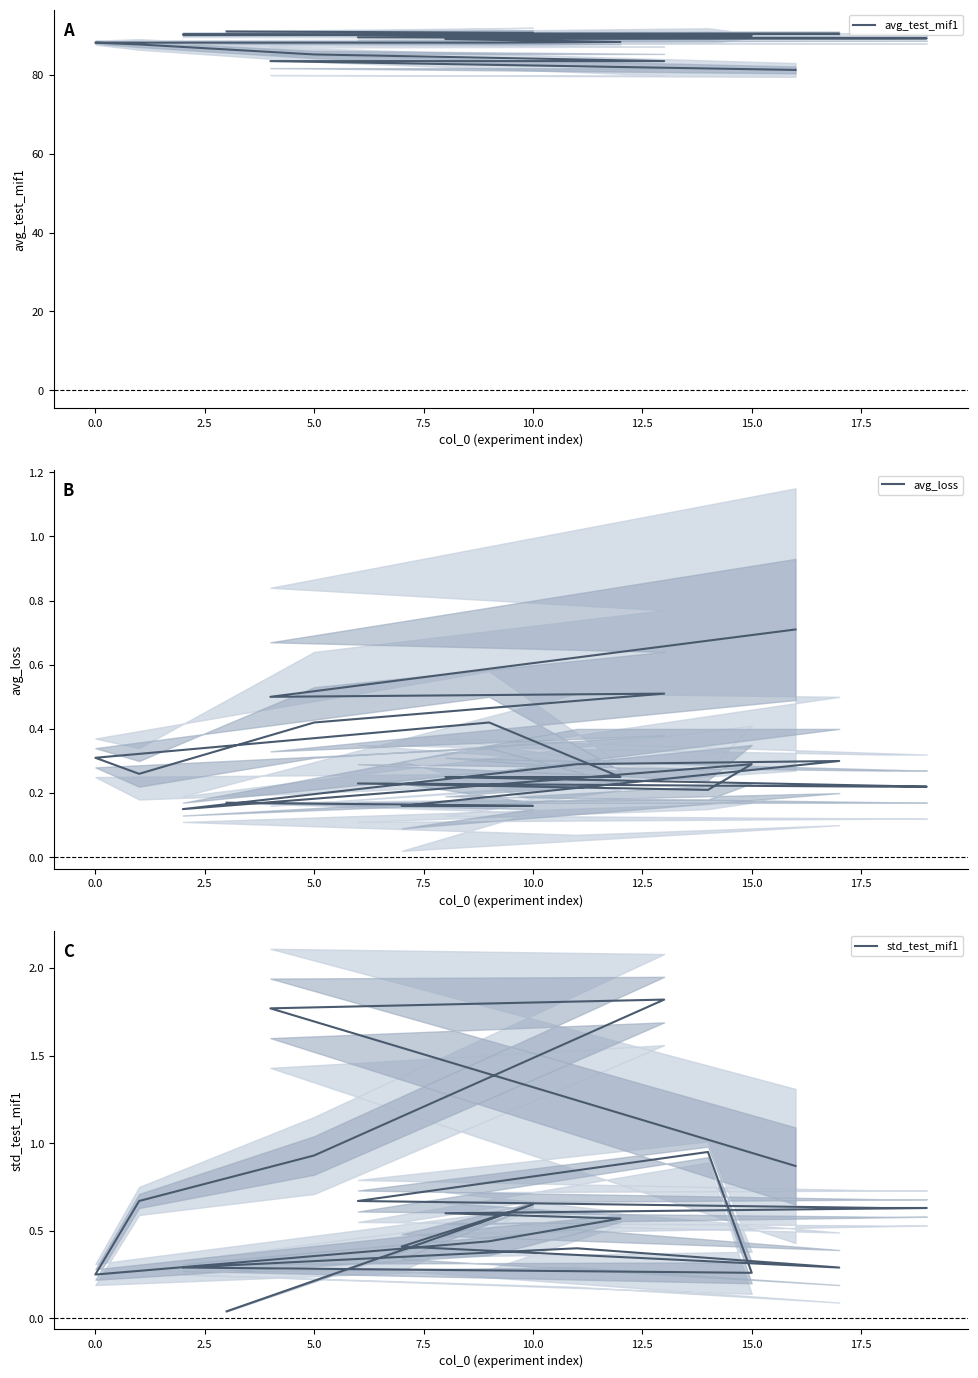

Reading left to right, list all the values displayed in this chart.

avg_test_mif1: 91.0	90.7	90.5	90.5	90.4	90.2	90.0	90.0	89.5	89.3	89.3	89.1	88.4	88.2	88.2	87.8	85.2	83.5	83.5	81.3
avg_loss: 0.2	0.2	0.2	0.3	0.3	0.1	0.3	0.2	0.2	0.2	0.2	0.2	0.2	0.4	0.3	0.3	0.4	0.5	0.5	0.7
std_test_mif1: 0.0	0.7	0.4	0.3	0.4	0.3	0.3	0.9	0.7	0.6	0.6	0.6	0.6	0.4	0.2	0.7	0.9	1.8	1.8	0.9